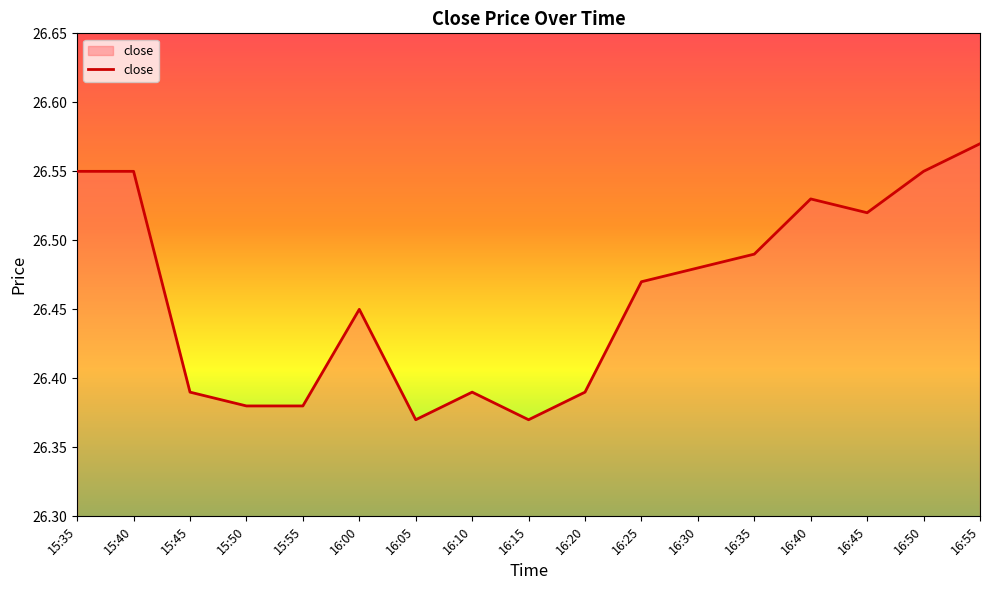

Is this an area chart (filled region under the line)?

No